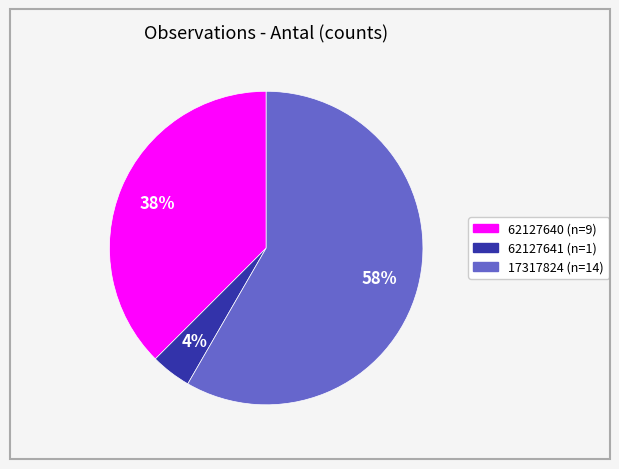

Combined, do 62127640 and 17317824 account for over 50%?

Yes